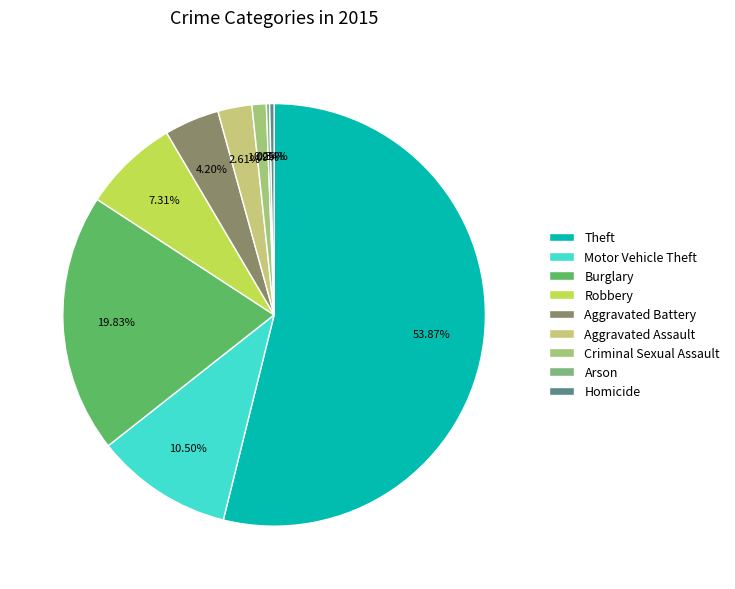

Rank the categories by value from lowest to highest.

Arson, Homicide, Criminal Sexual Assault, Aggravated Assault, Aggravated Battery, Robbery, Motor Vehicle Theft, Burglary, Theft